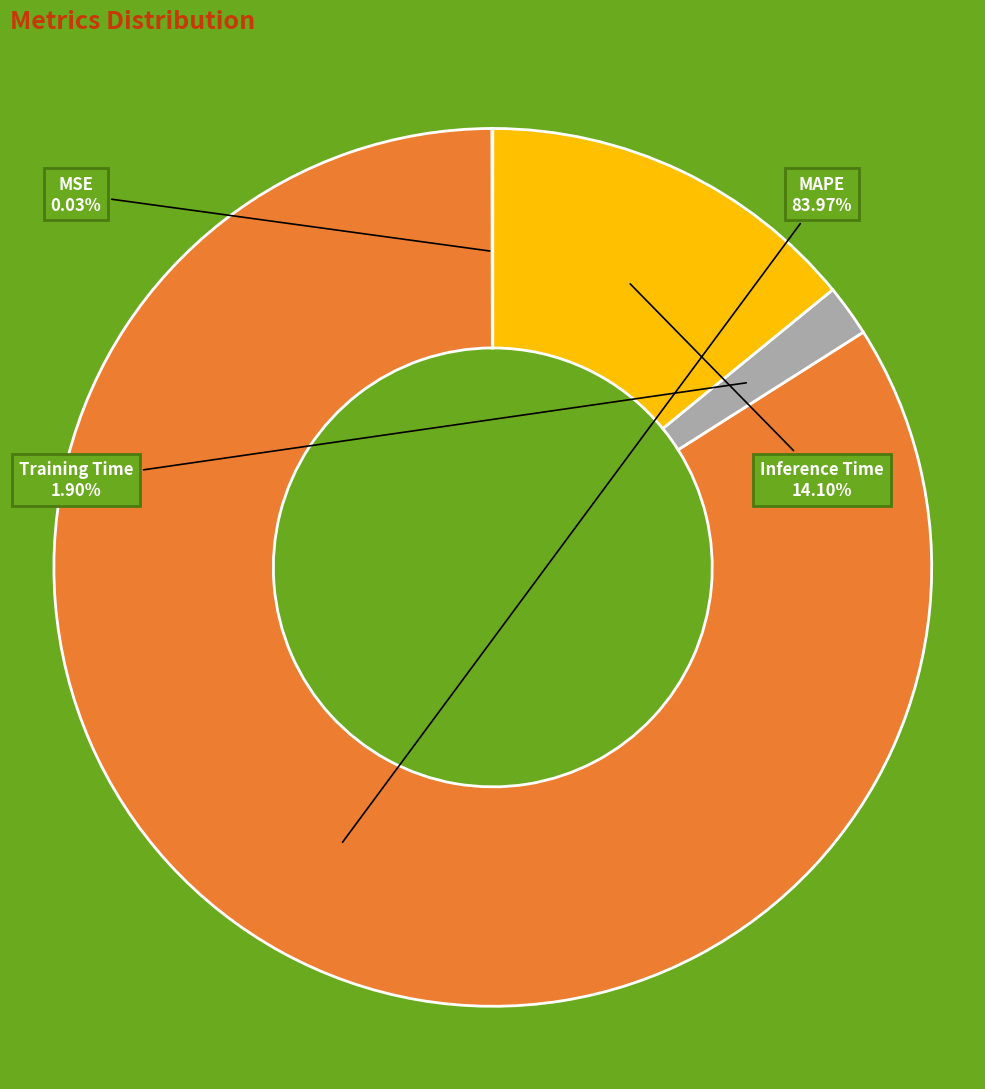

Is there any slice that represents more than half of the pie?

Yes